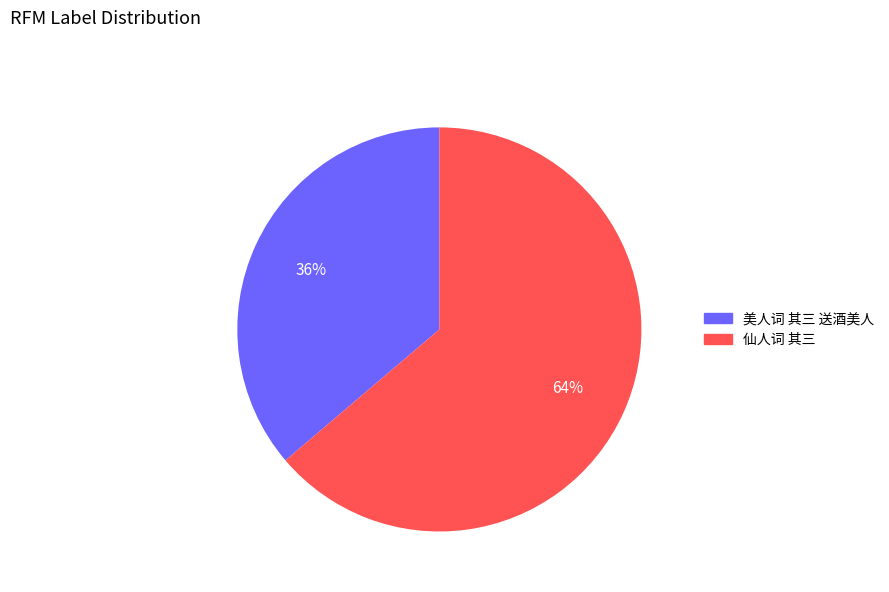

Do 美人词 其三 送酒美人 and 仙人词 其三 together represent more than half of the pie?

Yes